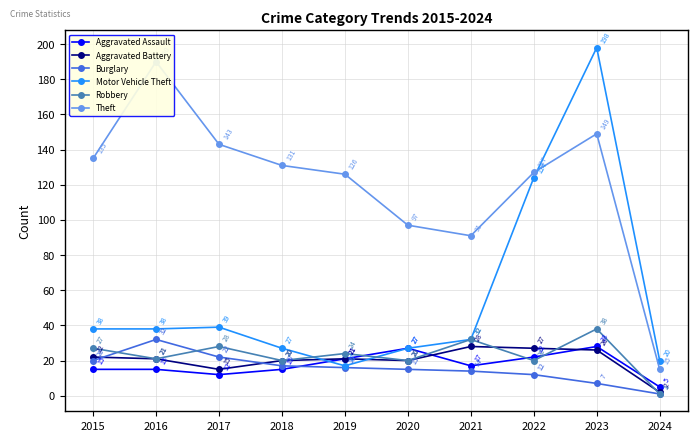

True or false: Burglary and Aggravated Assault cross at least once.

True